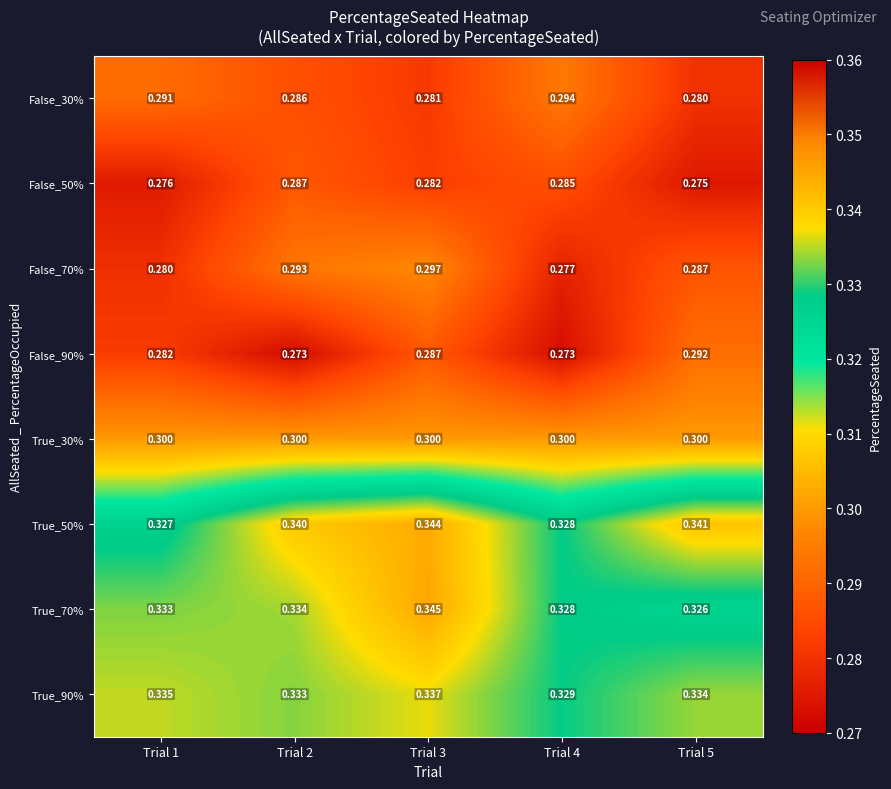

Is the value of True_30% at Trial 5 greater than the value of True_70% at Trial 4?

No